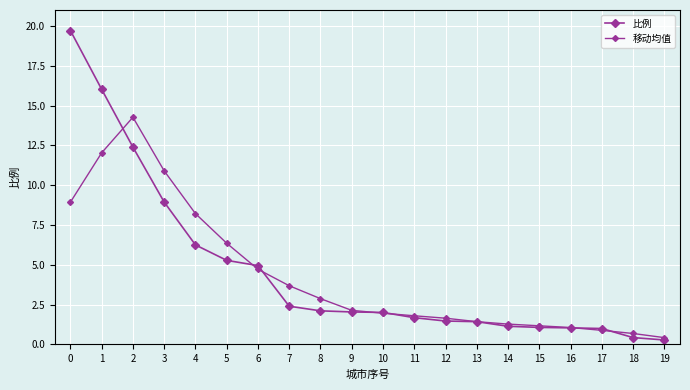

Rank the series by their average value, from highest to lowest.

比例, 移动均值